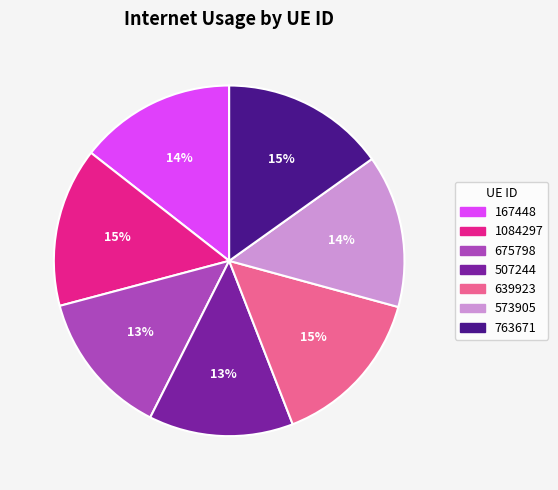

To the nearest percent, what is the difference between the largest and smallest slice percentages?

2%